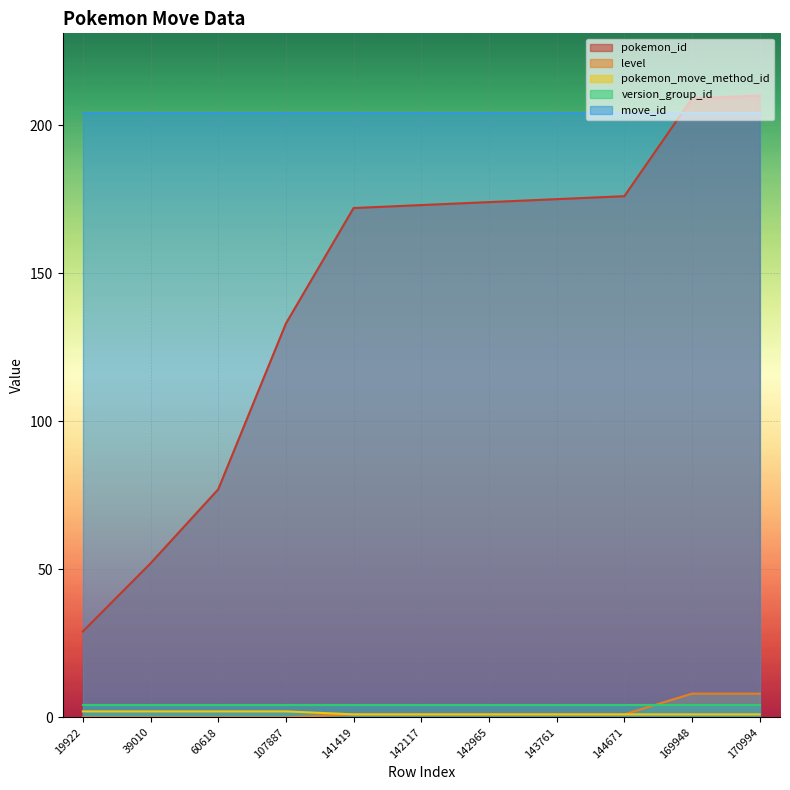

True or false: pokemon_move_method_id has more than 2 points higher than both neighbors.

False